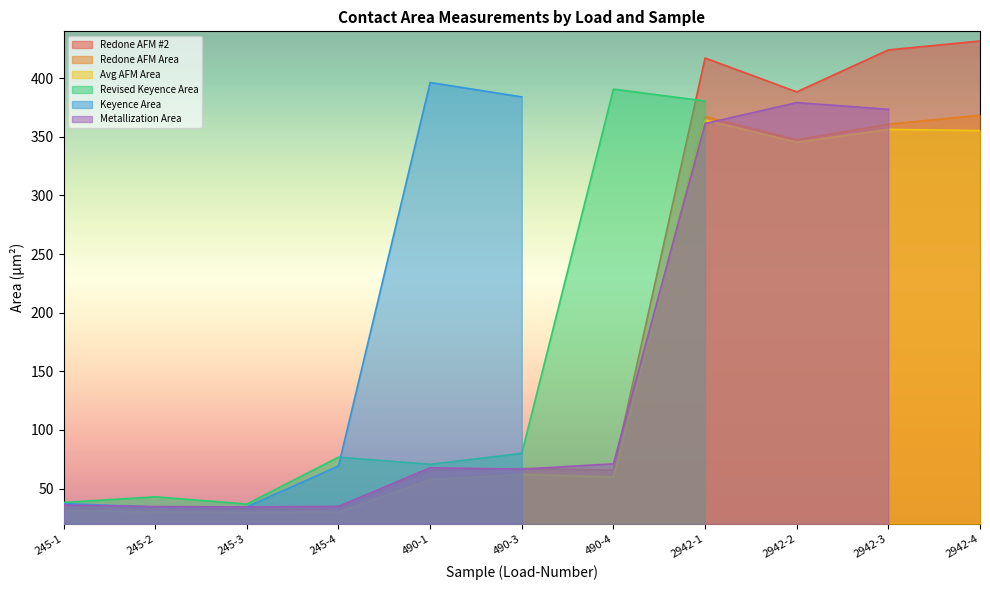

The value of Redone AFM #2 at 2942-2 is 388.4. True or false?

True